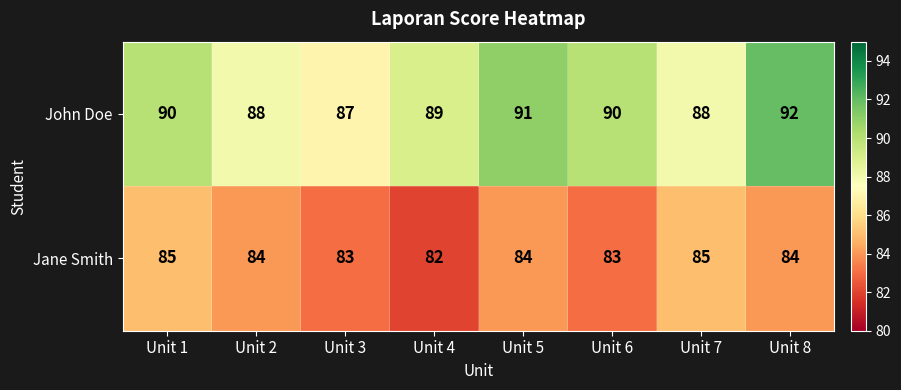

Reading left to right, transcribe all the data shown in this chart.

John Doe: Unit 1=90	Unit 2=88	Unit 3=87	Unit 4=89	Unit 5=91	Unit 6=90	Unit 7=88	Unit 8=92
Jane Smith: Unit 1=85	Unit 2=84	Unit 3=83	Unit 4=82	Unit 5=84	Unit 6=83	Unit 7=85	Unit 8=84